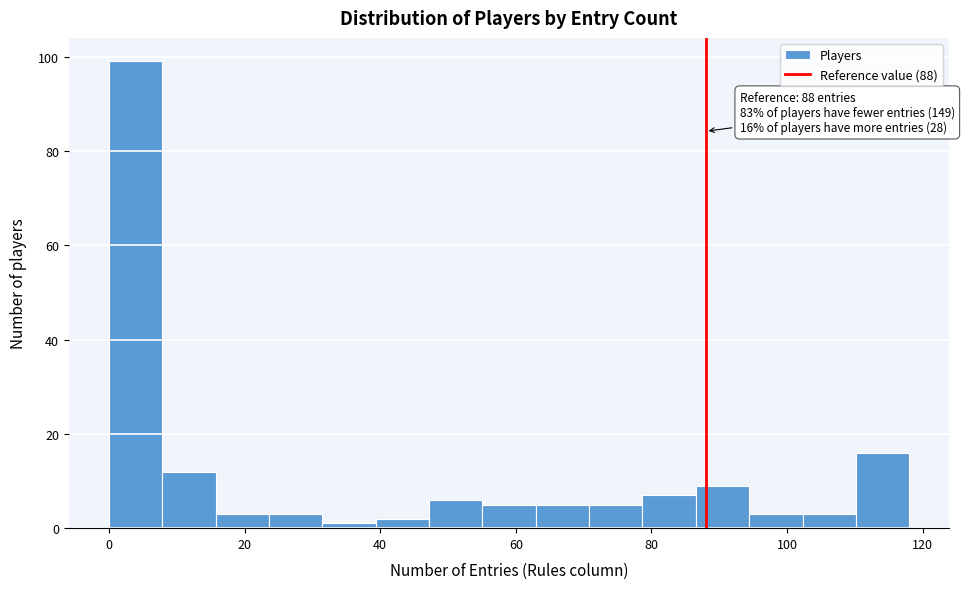

Read against the x-axis, roughly where is the centre of the tallest bar?

4